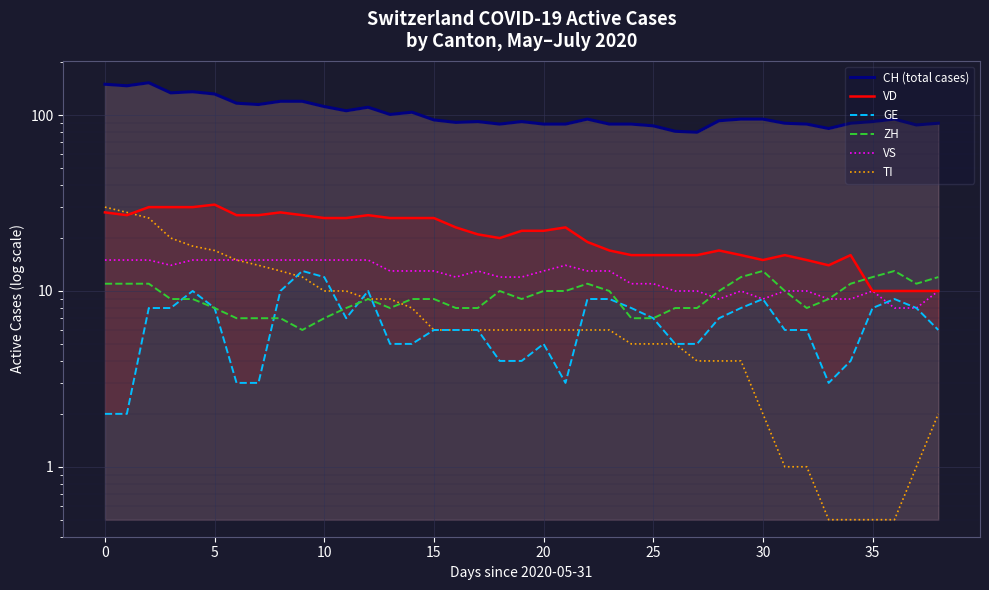

How many interior local valleys does the VS series have?

4